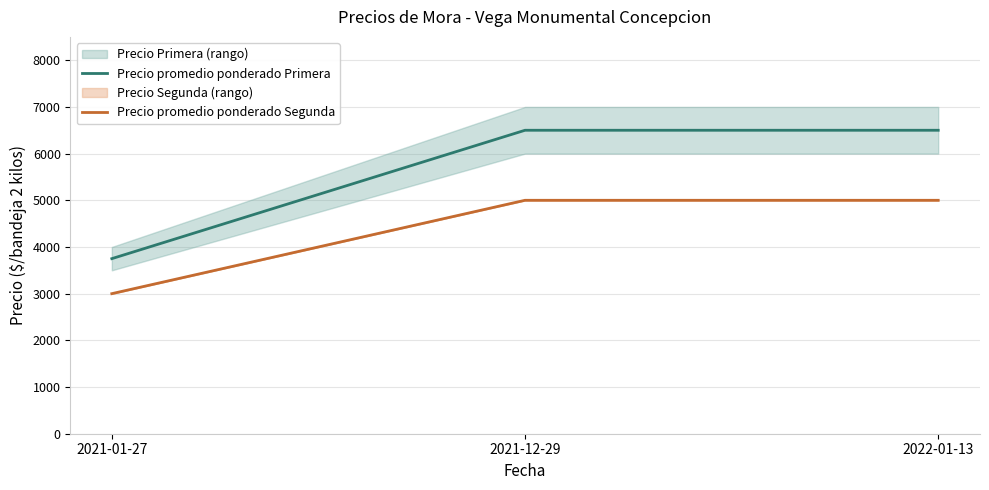

Does the chart display data point markers on the line(s)?

No